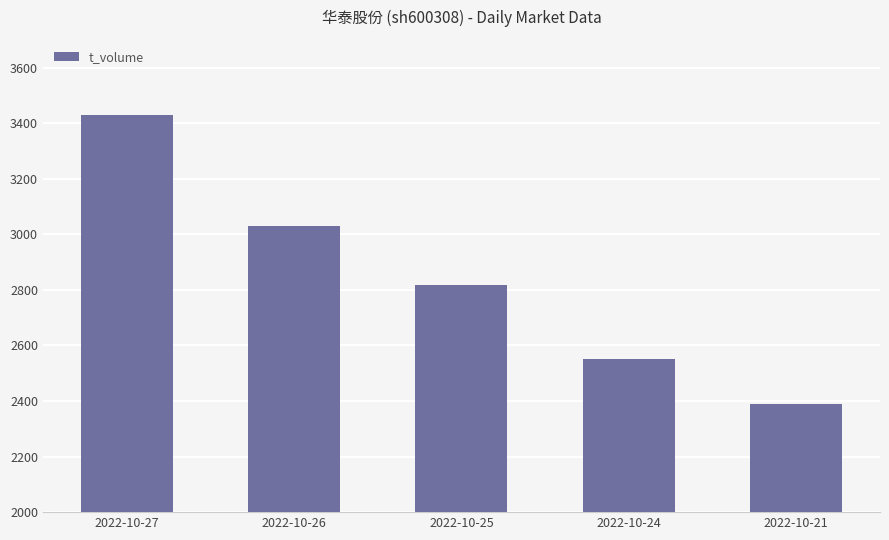

What is the ratio of the value at 2022-10-26 to the value at 2022-10-24?

1.2